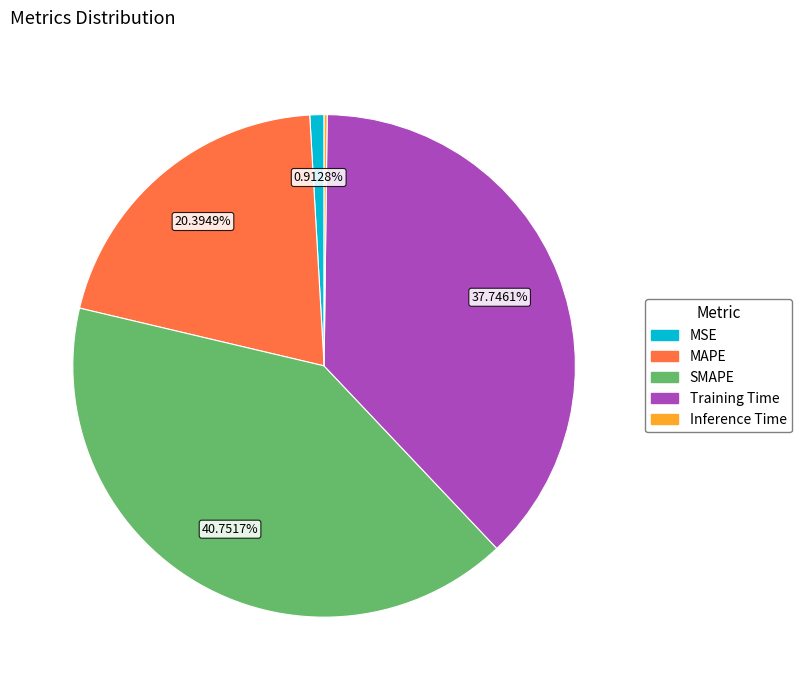

What percentage is the MSE slice, to the nearest percent?

1%